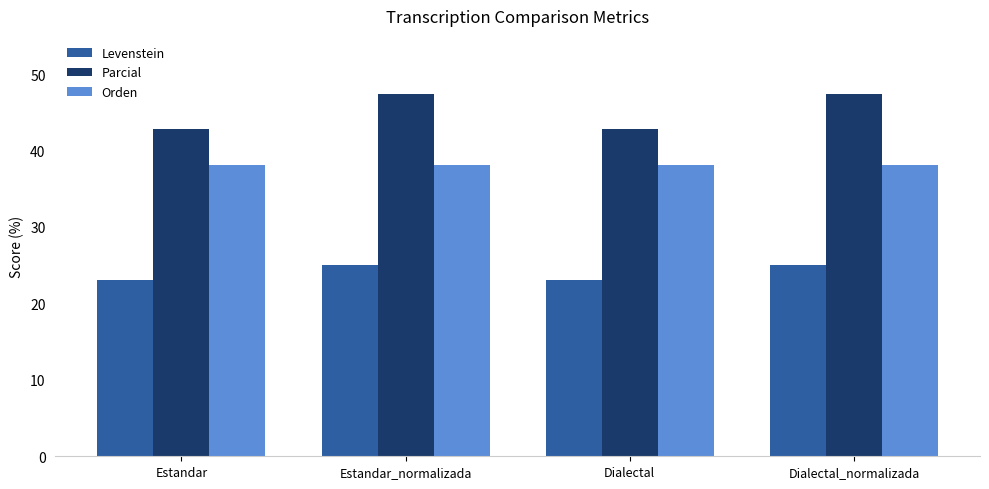

Which series has the largest total across all categories?

Parcial